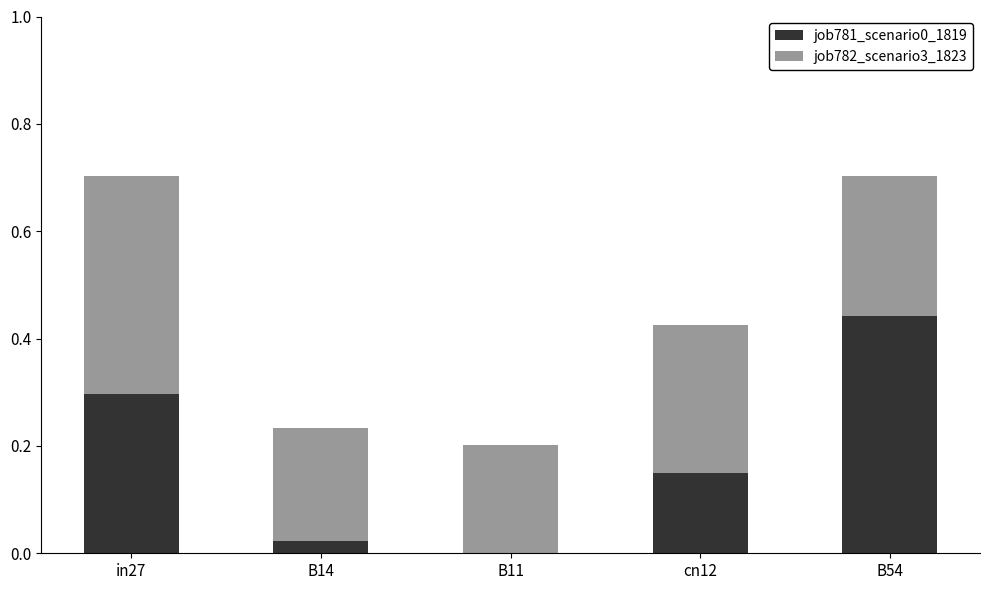

Which category has the highest value in the job781_scenario0_1819 series?

B54